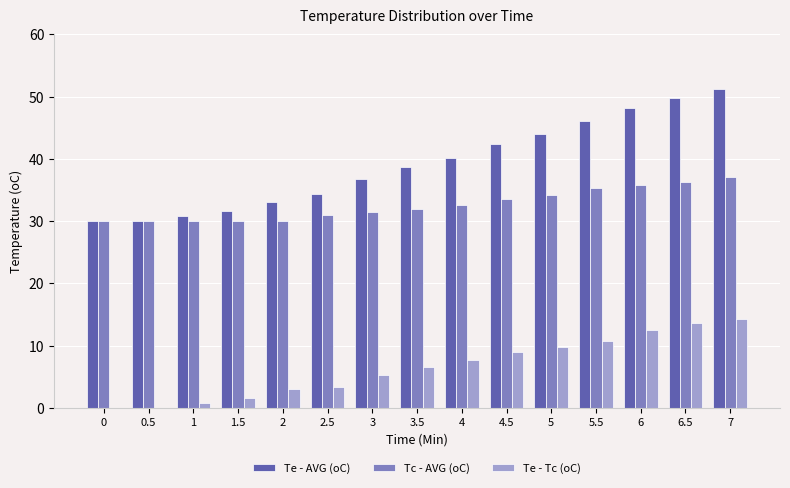

What is the sum of all Te - AVG (oC) values?

587.0